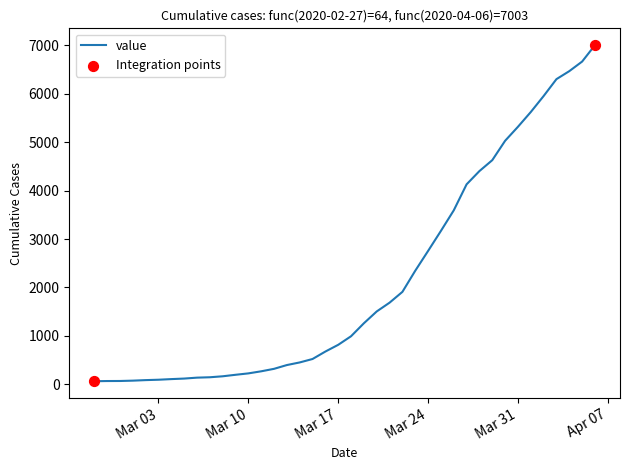

What is the difference between the maximum and minimum values?

6939